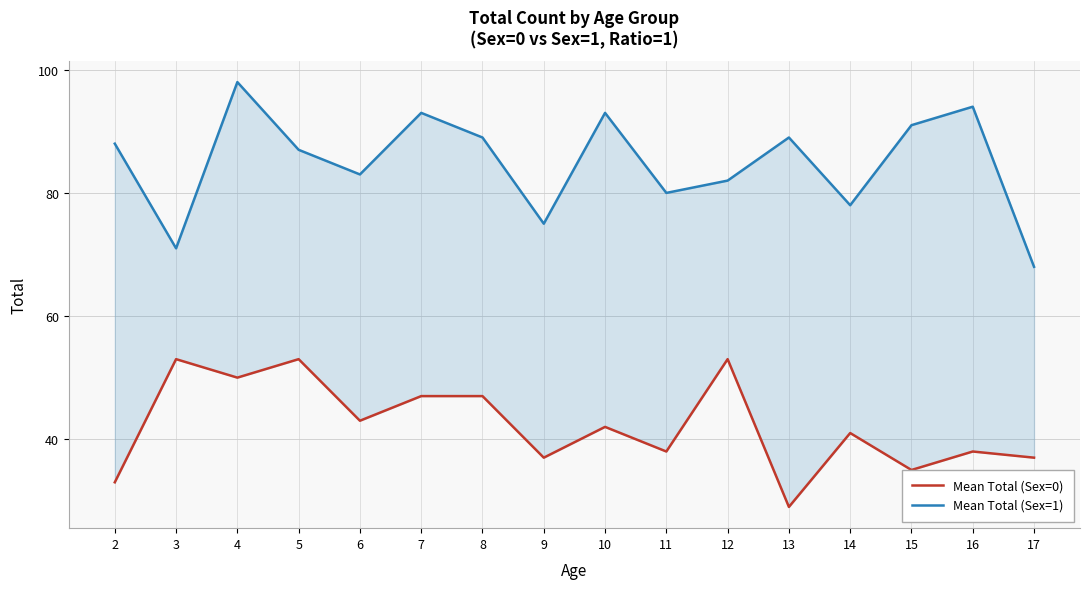

True or false: Mean Total (Sex=0) and Mean Total (Sex=1) cross at least once.

False